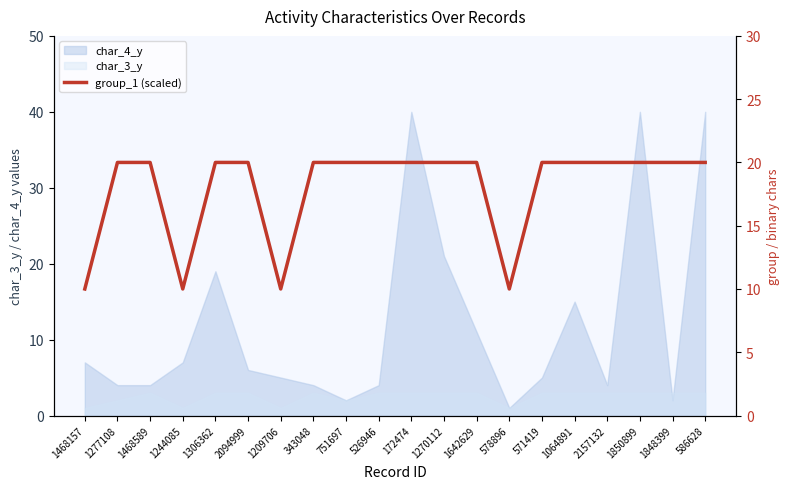

Reading left to right, extract all data points from this chart.

1468157=10	1277108=20	1468589=20	1244085=10	1306362=20	2094999=20	1209706=10	343048=20	751697=20	526946=20	172474=20	1270112=20	1642629=20	578896=10	571419=20	1064891=20	2157132=20	1850899=20	1848399=20	586628=20